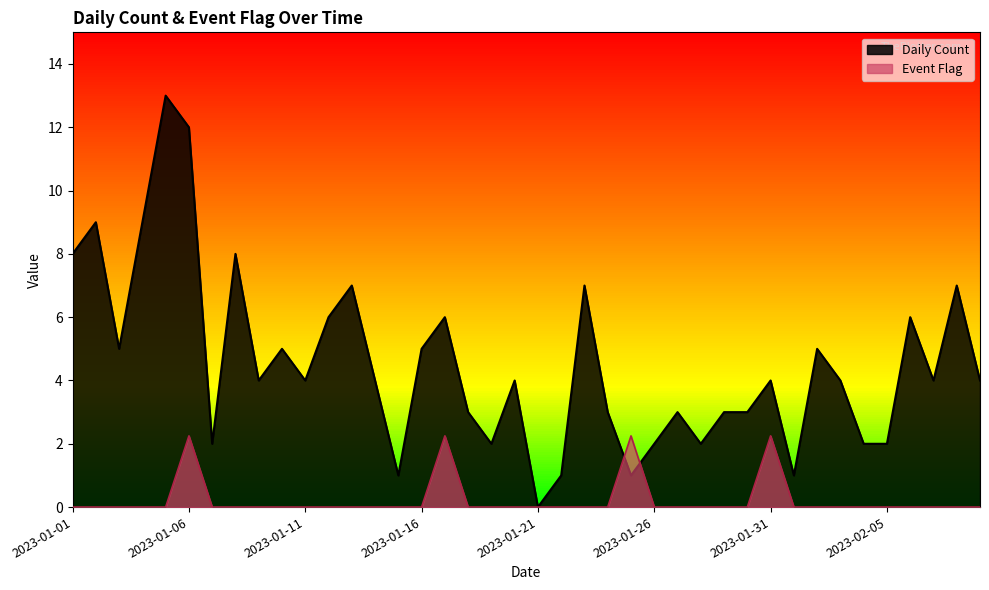

Which series has the widest spread of values?

Daily Count